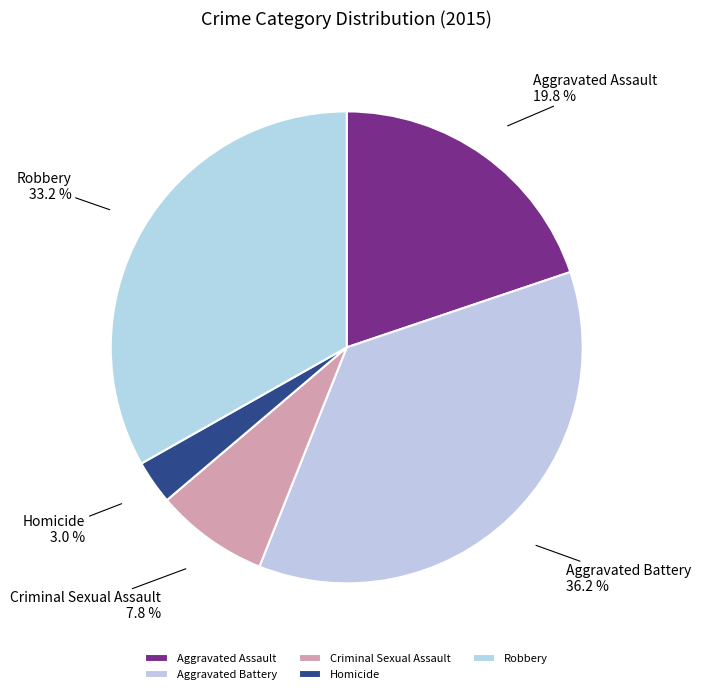

What percentage is the Homicide slice, to the nearest percent?

3%